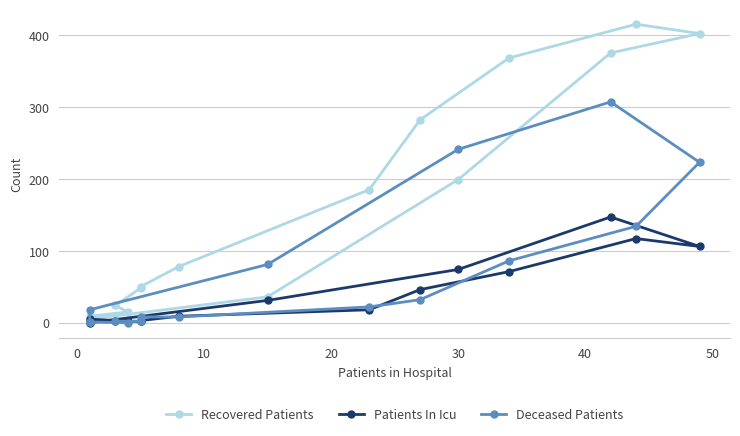

What is the spread (max minus min) of values at 0?

15